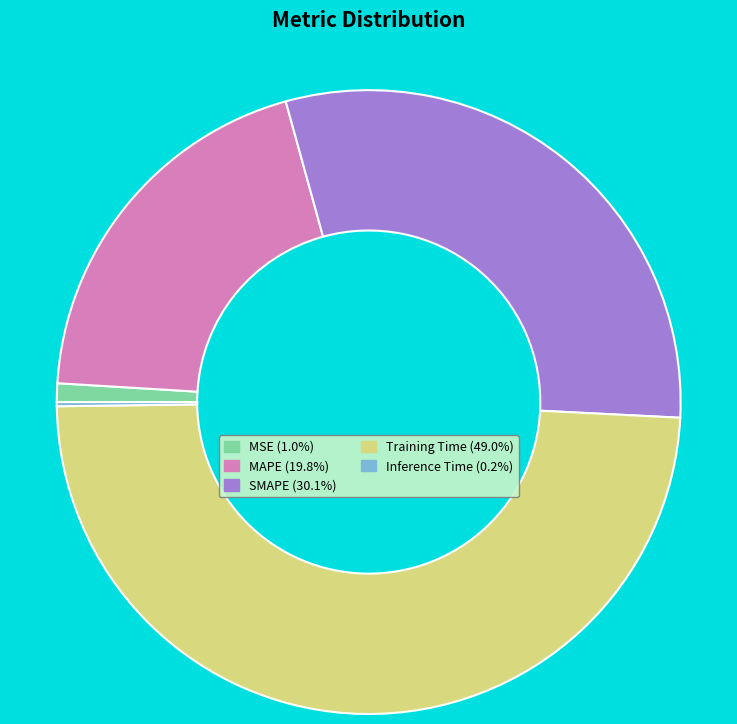

Is MAPE the majority of the pie?

No